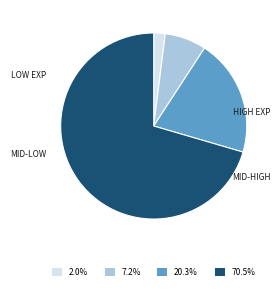

Combined, do 2.0% and 70.5% account for over 50%?

Yes